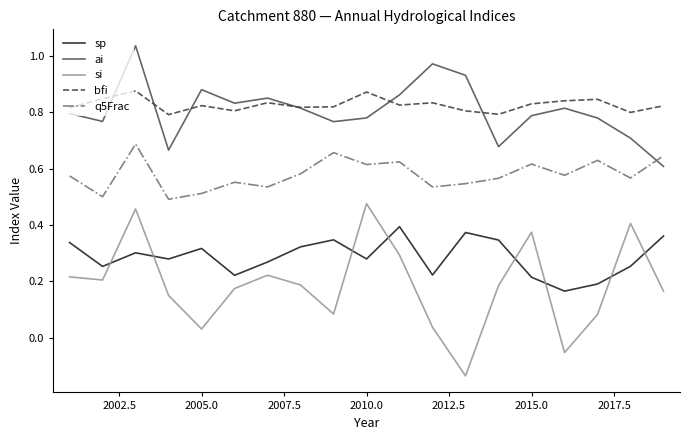

Which series has the largest range (max minus min)?

si